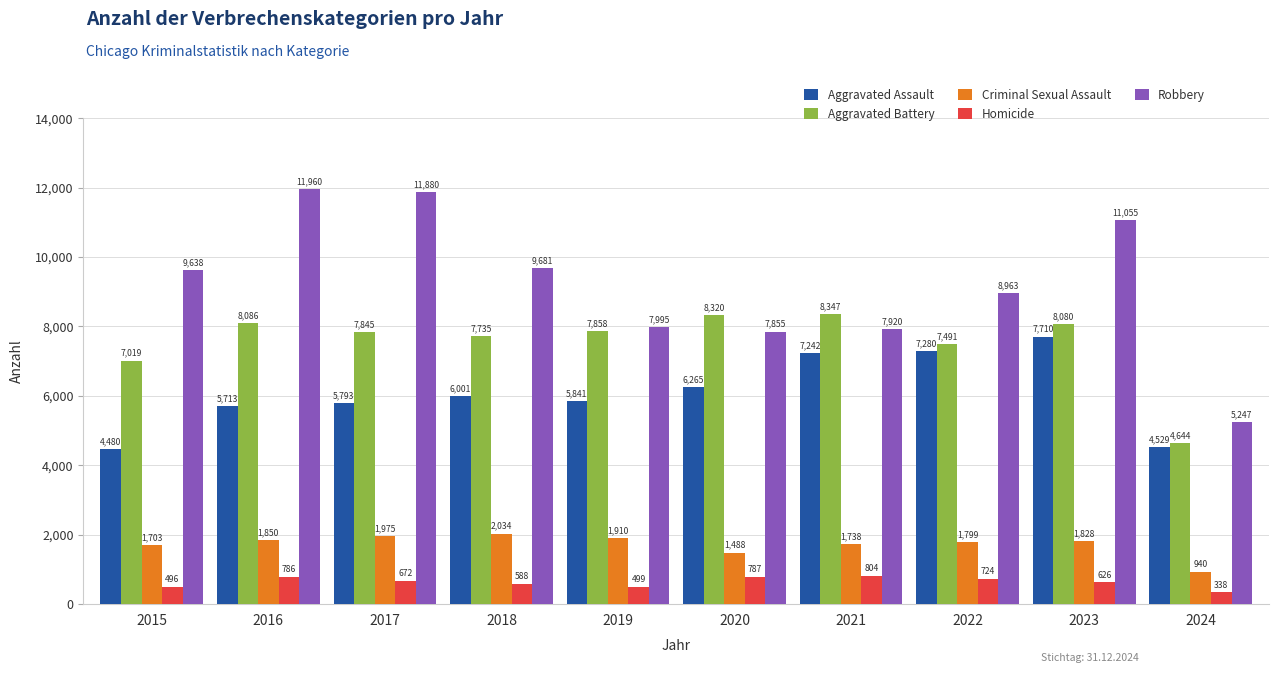

Reading right to left, transcribe all the data shown in this chart.

Aggravated Assault: 4529	7710	7280	7242	6265	5841	6001	5793	5713	4480
Aggravated Battery: 4644	8080	7491	8347	8320	7858	7735	7845	8086	7019
Criminal Sexual Assault: 940	1828	1799	1738	1488	1910	2034	1975	1850	1703
Homicide: 338	626	724	804	787	499	588	672	786	496
Robbery: 5247	11055	8963	7920	7855	7995	9681	11880	11960	9638